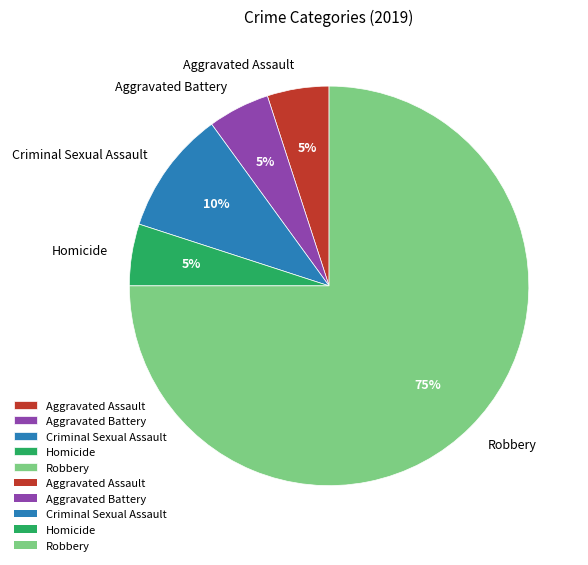

Between Aggravated Battery and Robbery, which is larger?

Robbery